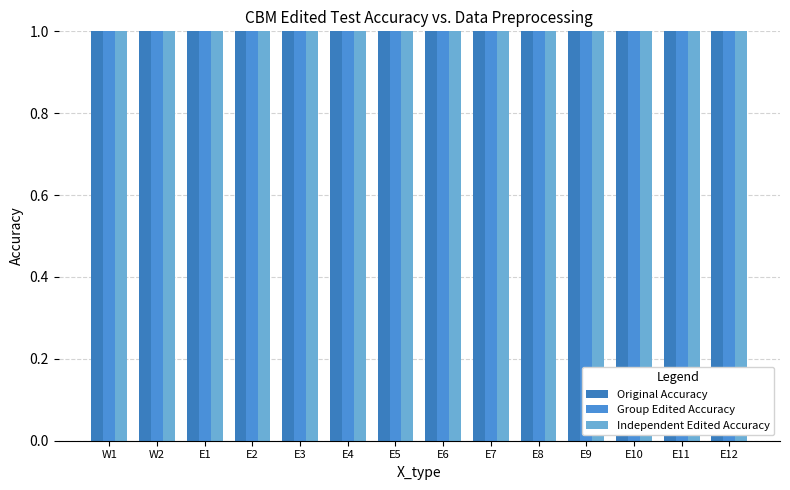

What is the total value across all series at E9?

2113